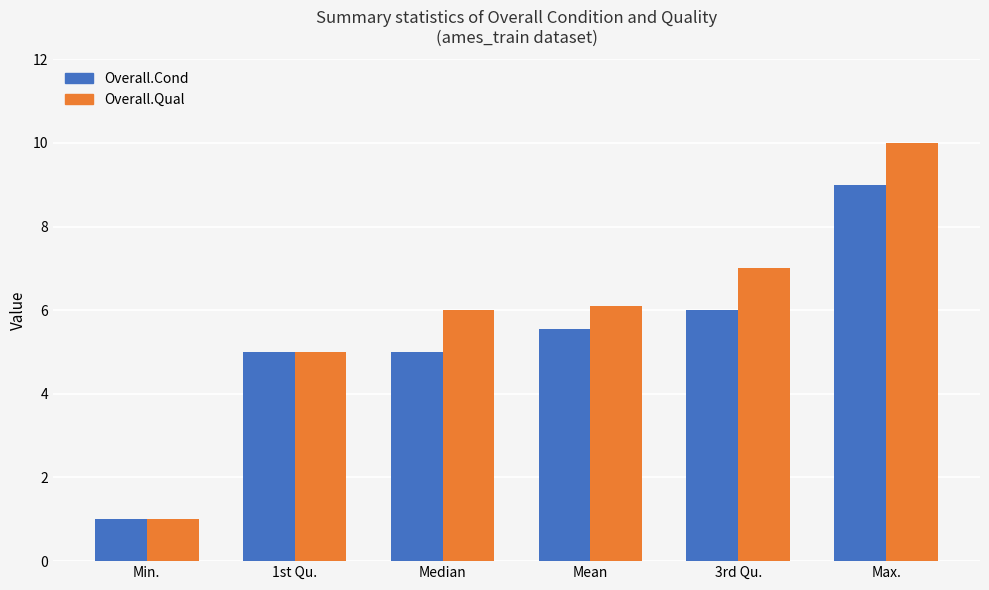

List the series in order of their overall mean, highest first.

Overall.Qual, Overall.Cond